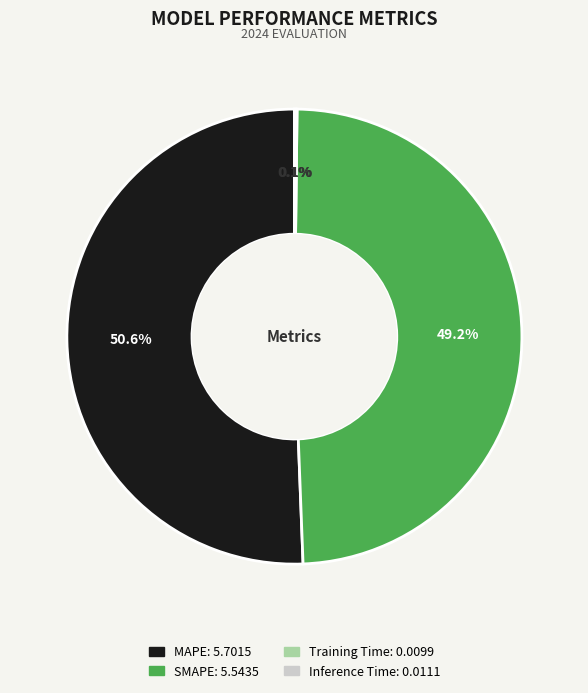

What is the largest slice in the pie chart?

MAPE